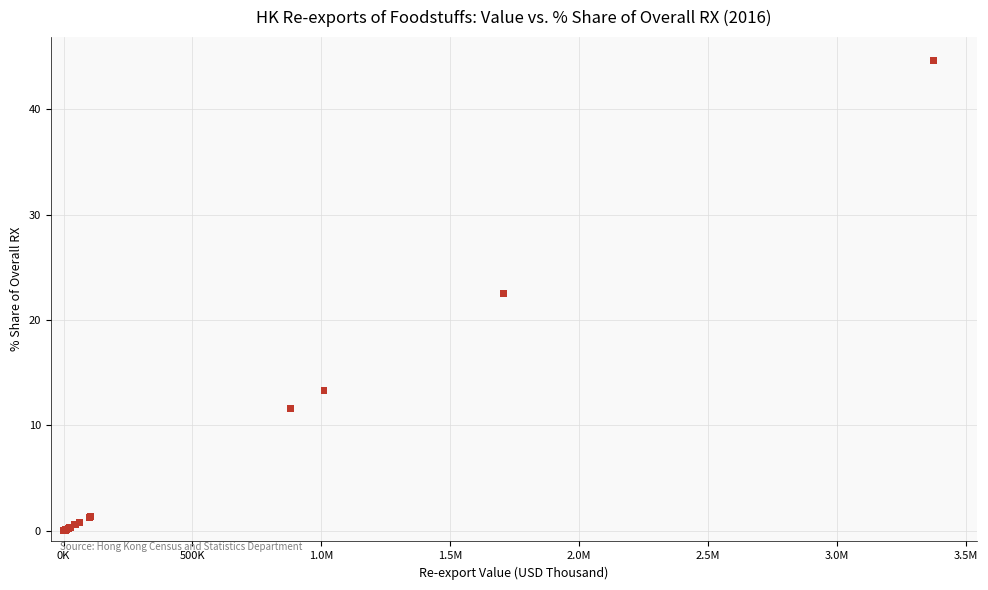

What Y value in the scatter plot is closest to 22?

22.6